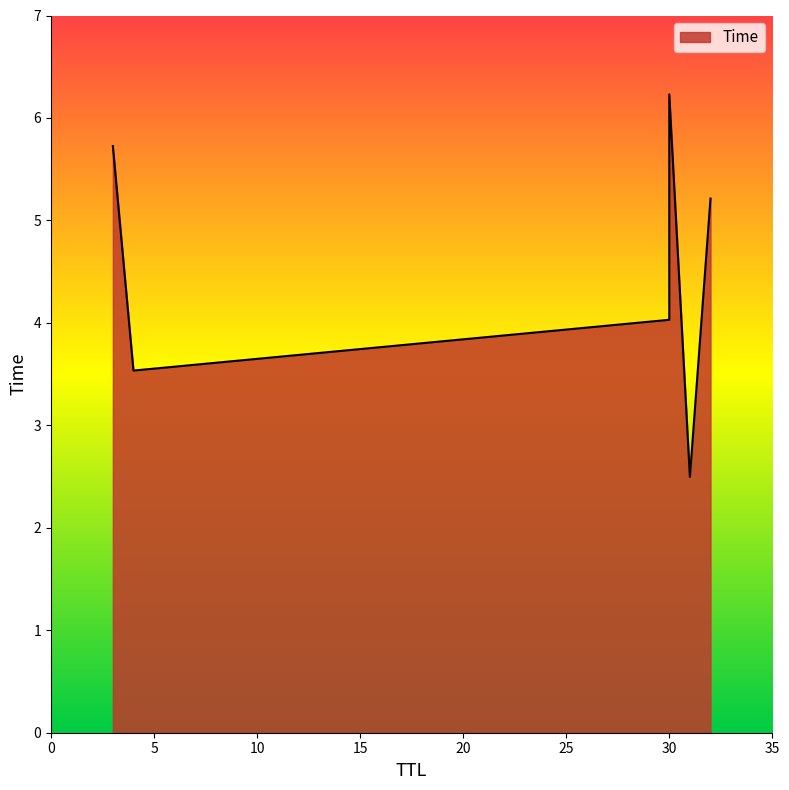

Rank the categories by value from highest to lowest.

30, 3, 32, 30, 4, 31